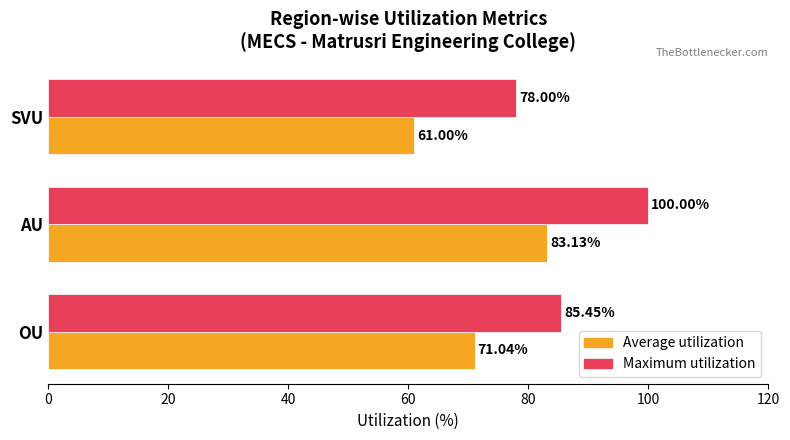

What are all the series names shown in the legend?

Average utilization, Maximum utilization